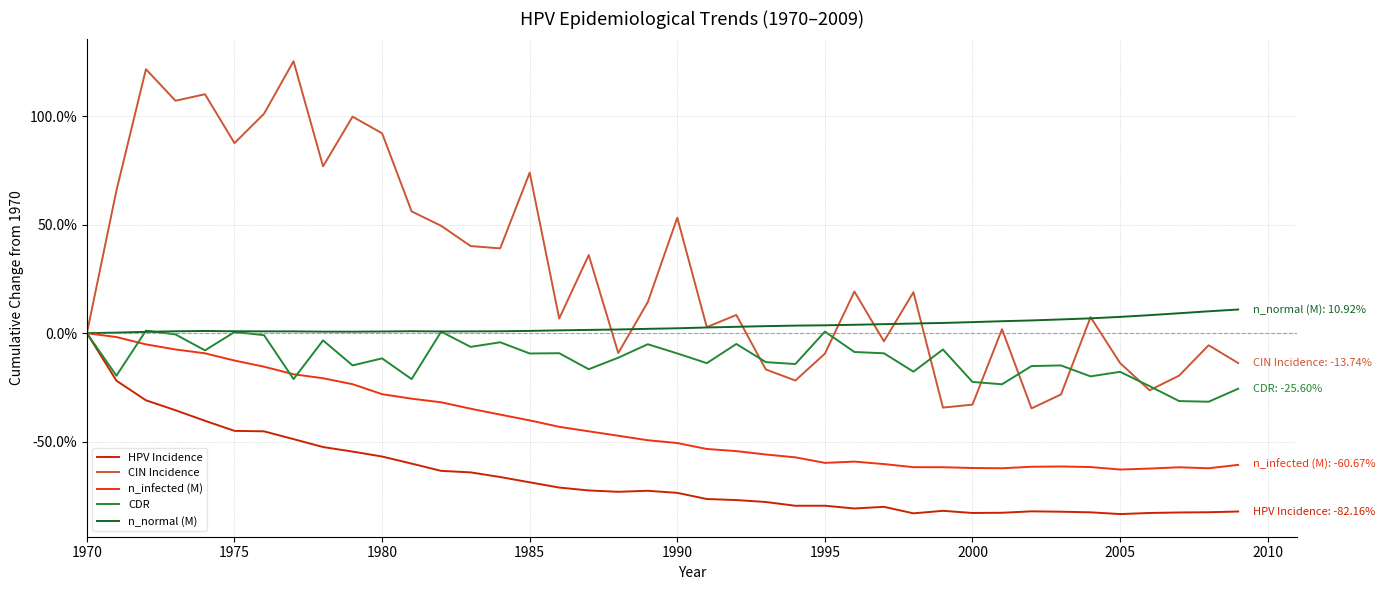

How many HPV Incidence values are between 0 and 1?

1